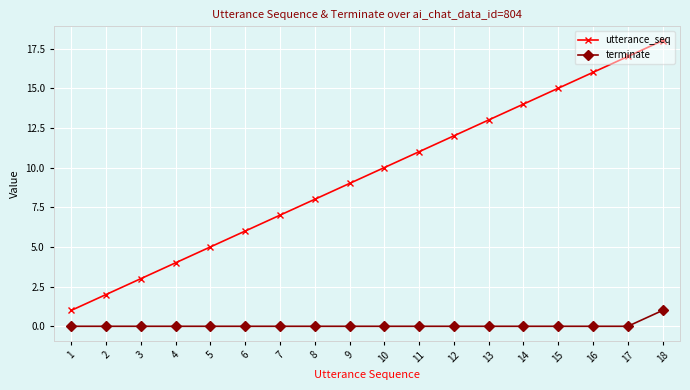

Is it true that utterance_seq equals 4 at 3?

False